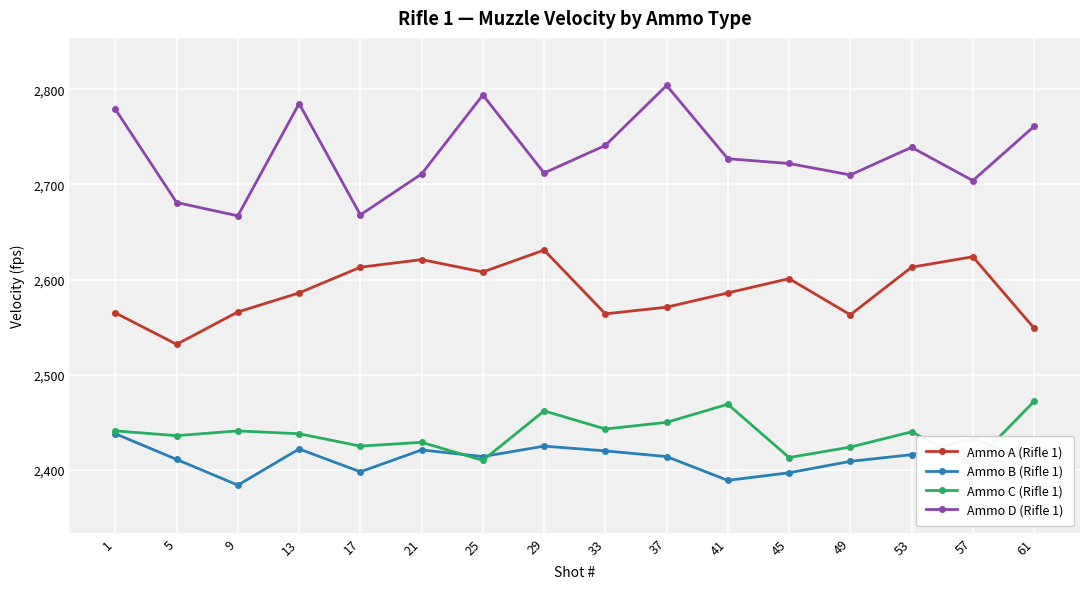

Count the number of data series in this chart.

4